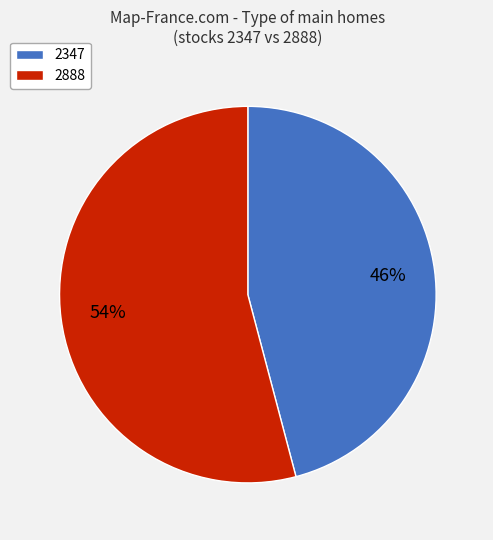

To the nearest percent, what is the combined percentage of 2888 and 2347?

100%